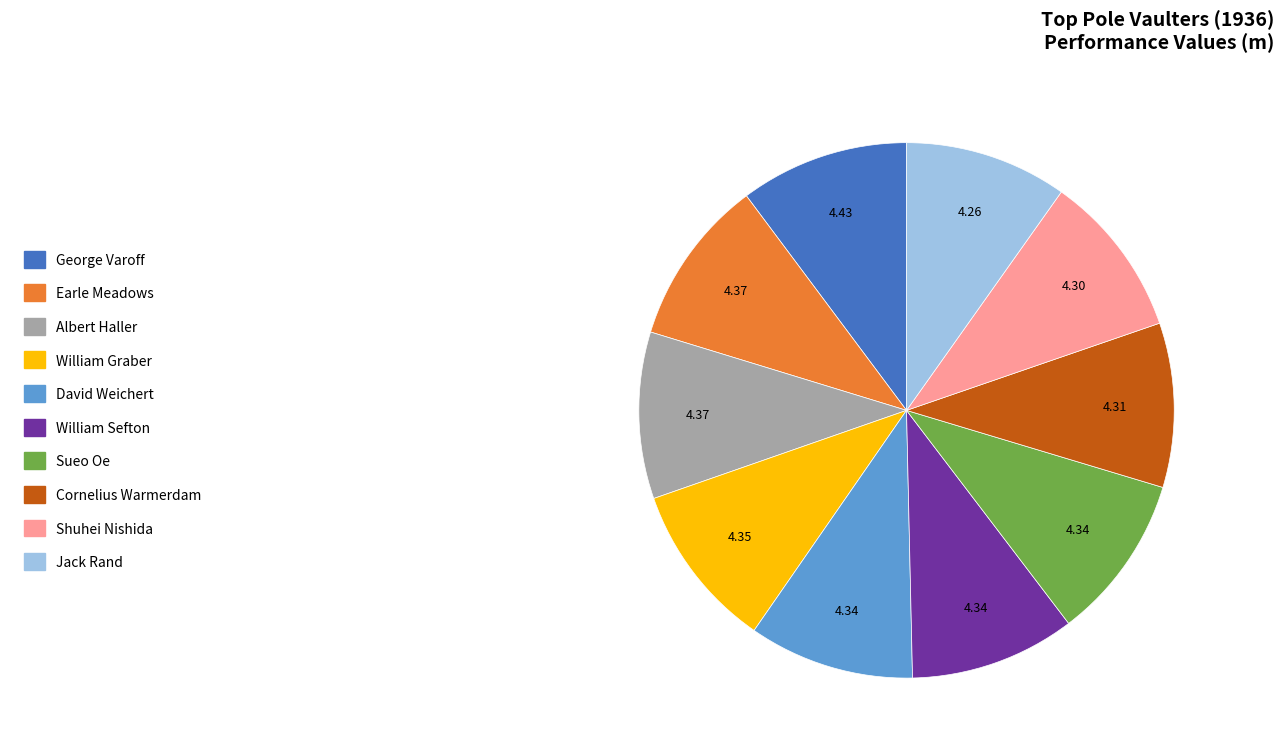

Is the sum of Earle Meadows and Albert Haller greater than half?

No